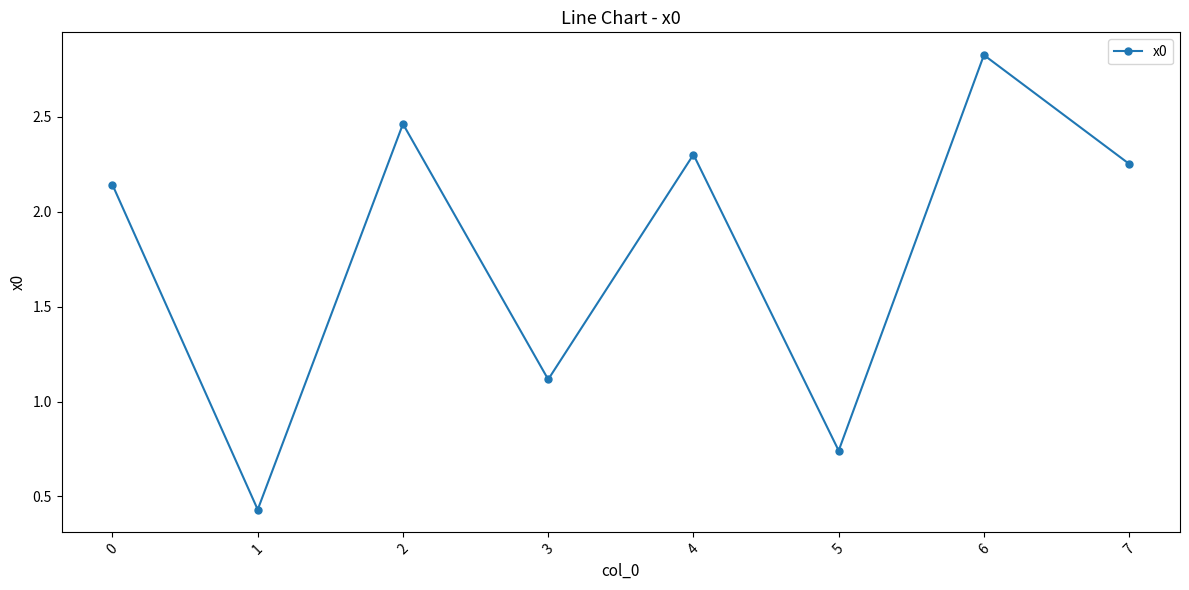

Count the number of values greater than 2.

5